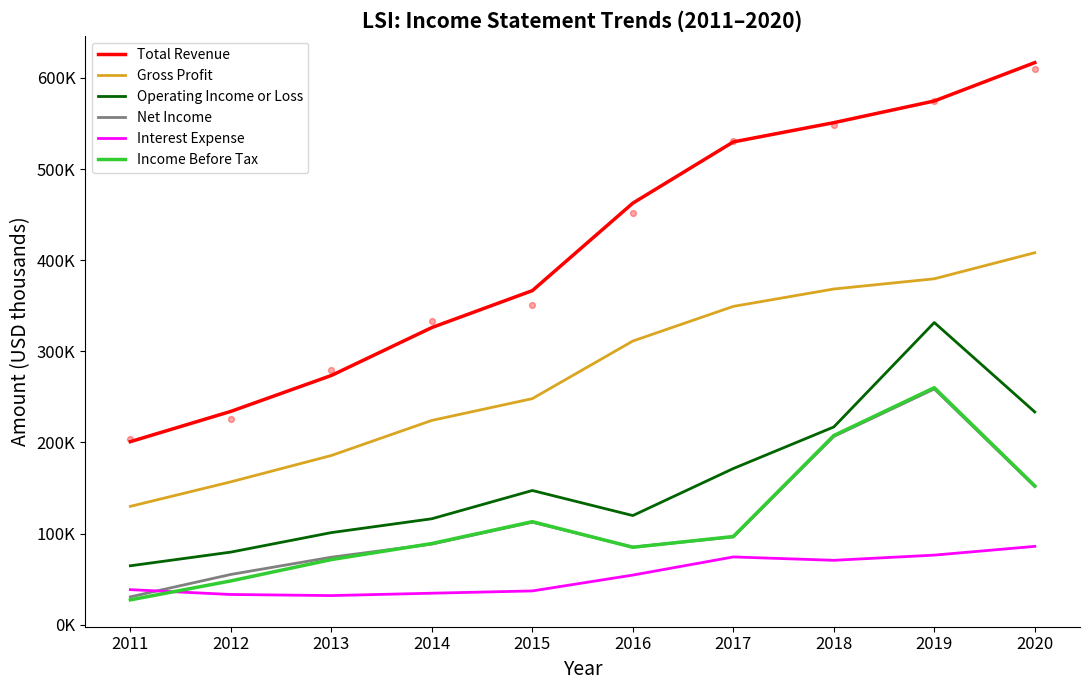

Is the value of Interest Expense at 2014 greater than the value of Total Revenue at 2017?

No